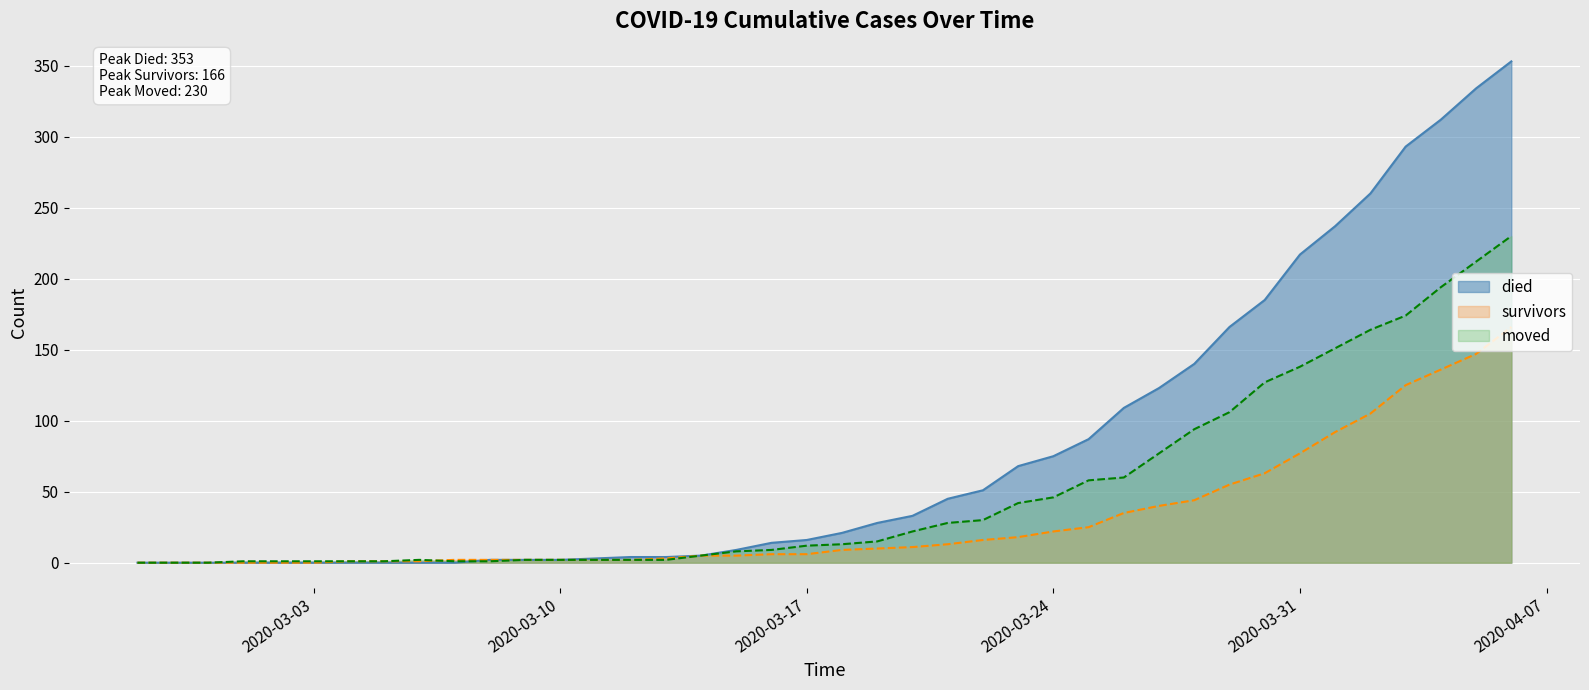

Rank the series at 2020-04-05 from lowest to highest value.

survivors, moved, died